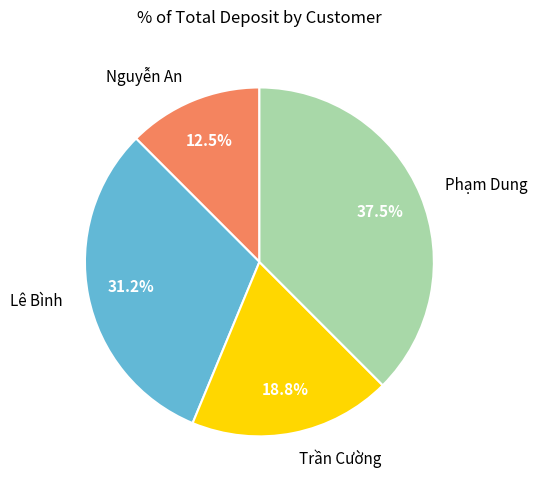

Does Trần Cường represent more than half of the total?

No